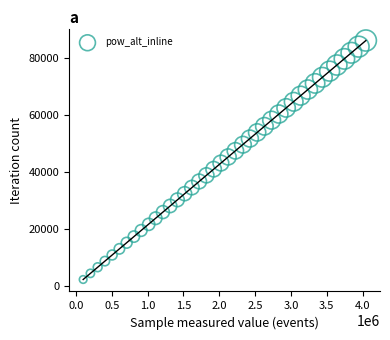

What is the range of X values (max minus min)?

3942783